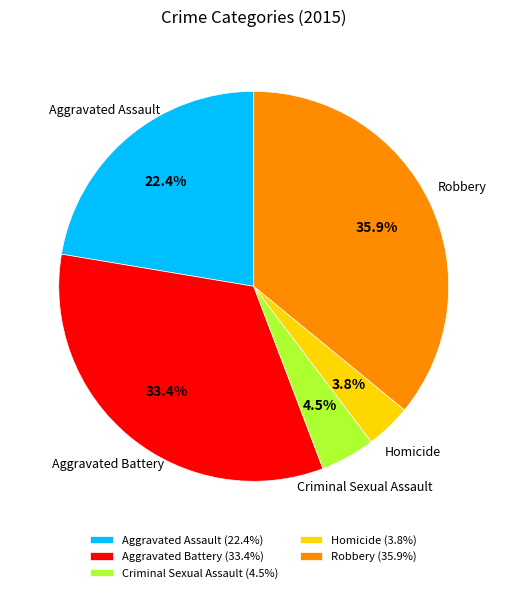

The Aggravated Assault slice represents 22% of the pie. True or false?

True